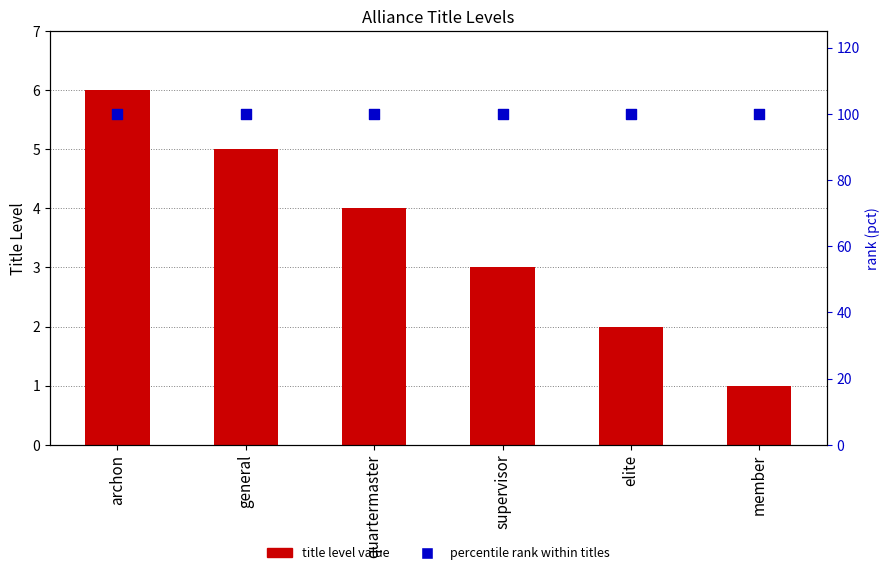

At how many categories does at least one series exceed 63?

6